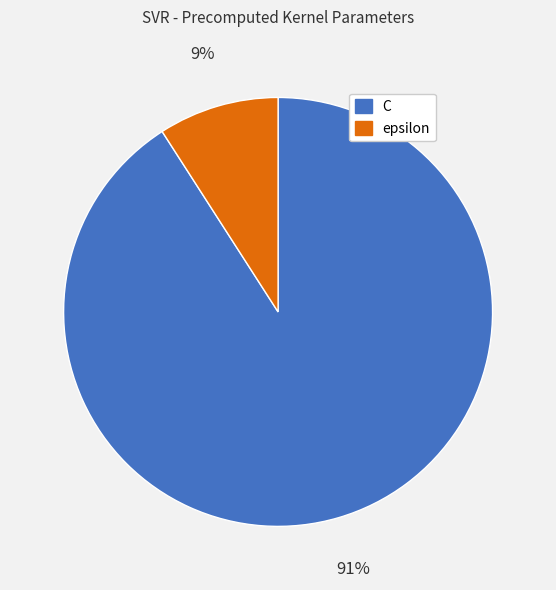

The epsilon slice represents 2% of the pie. True or false?

False